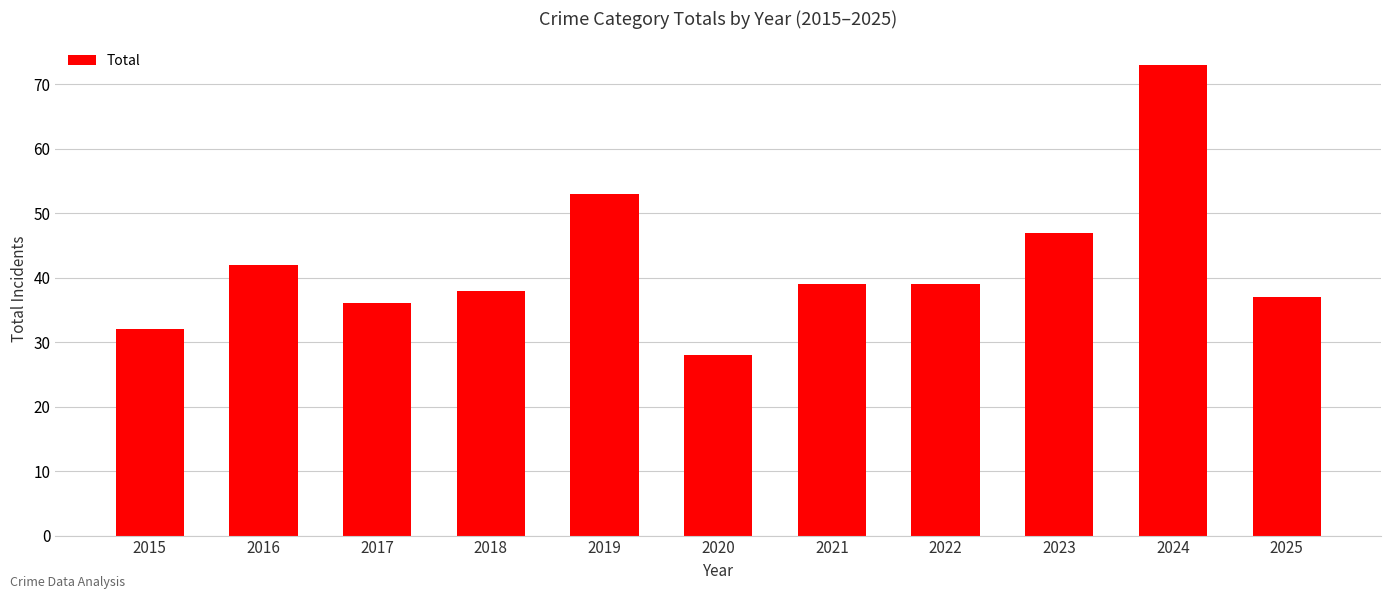

What is the value of the 5th bar from the left?

53